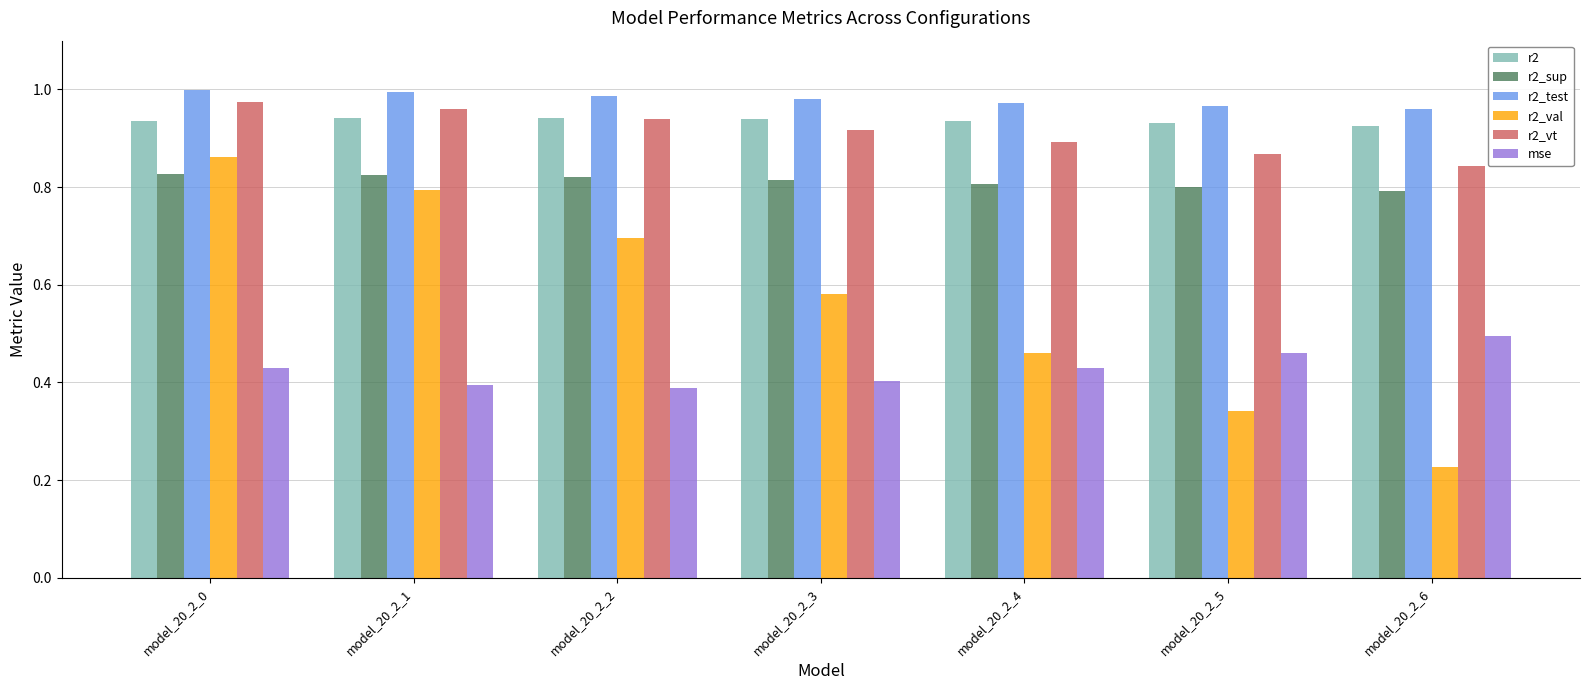

At model_20_2_1, list the series in order from largest to smallest.

r2_test, r2_vt, r2, r2_sup, r2_val, mse